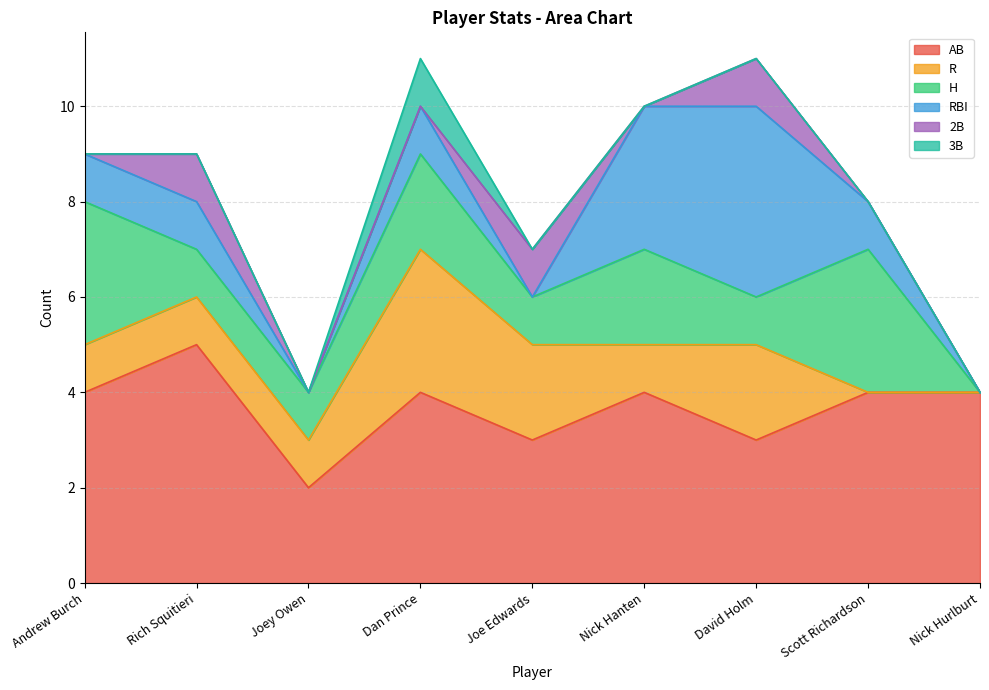

Is it true that 2B equals -1 at Nick Hanten?

False